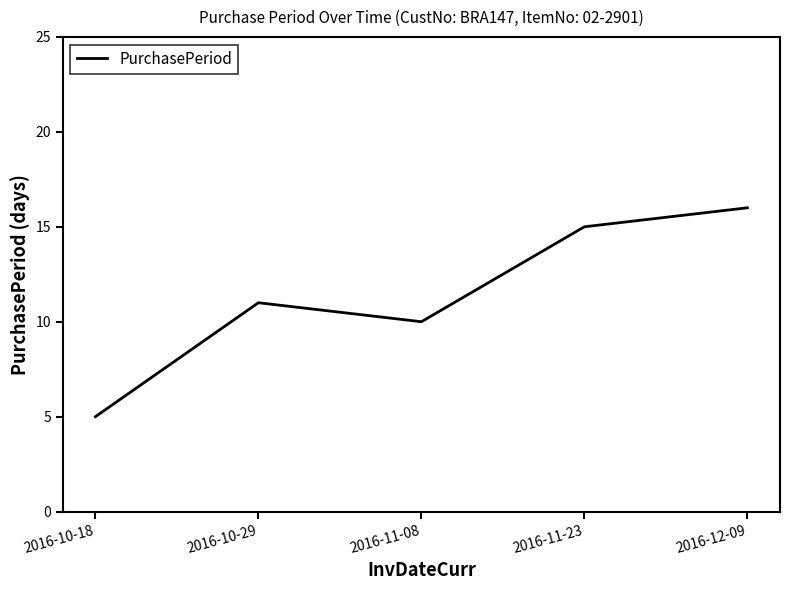

Which label corresponds to the smallest value in the chart?

2016-10-18